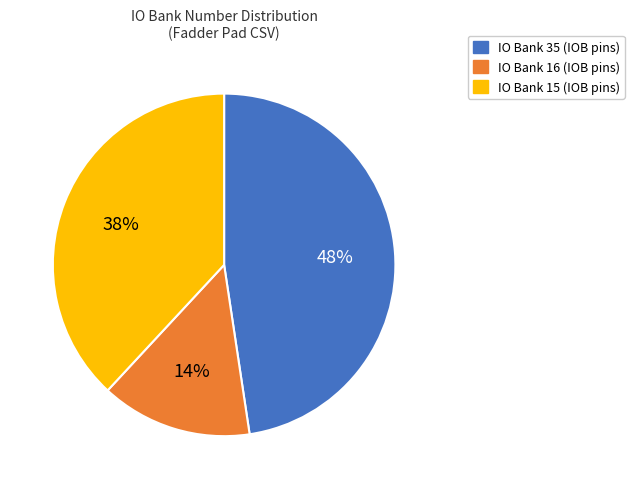

What is the smallest slice in the pie chart?

IO Bank 16 (IOB pins)